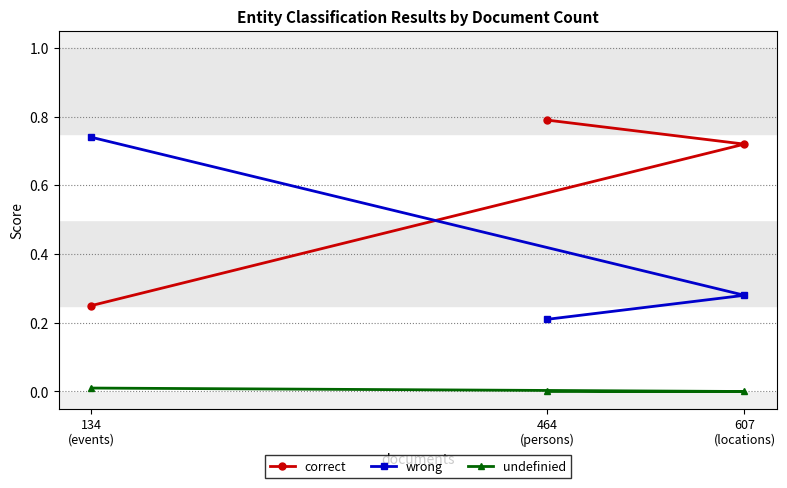

Which series has the largest total across all categories?

correct